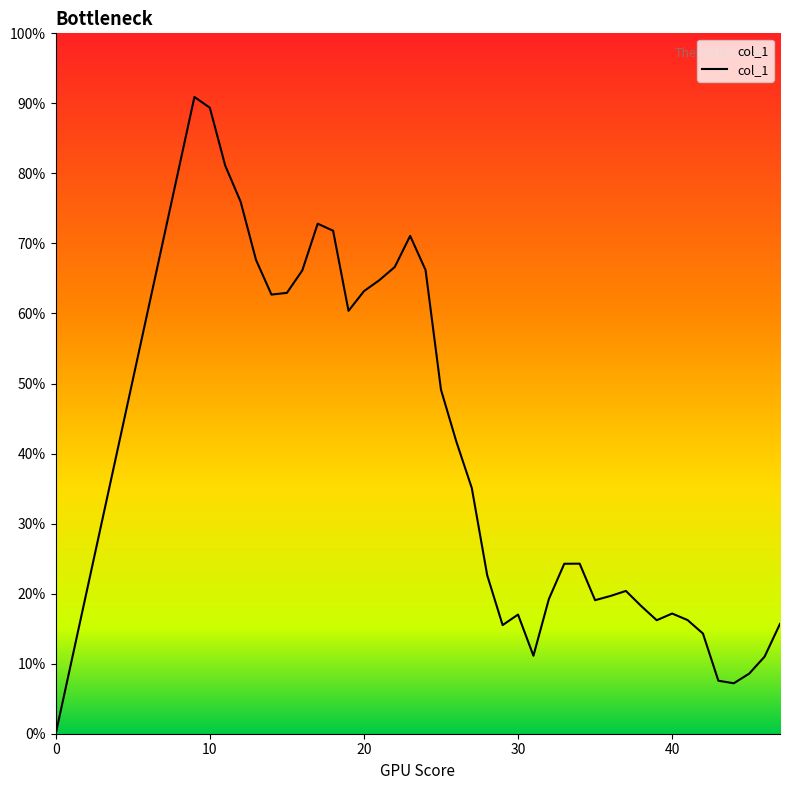

At which category does the data reach its first local peak?

9